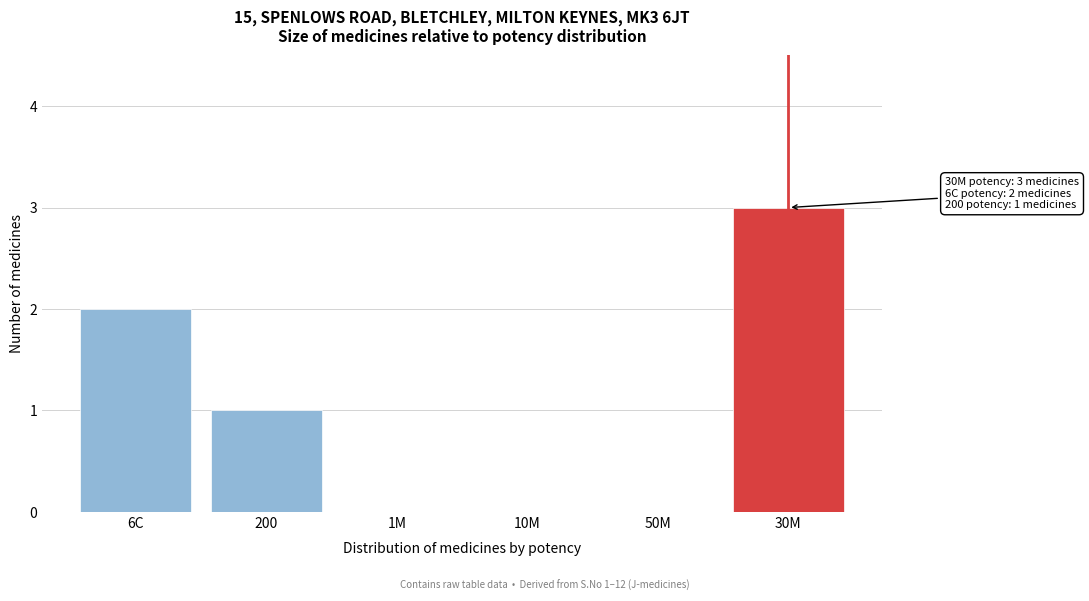

Reading left to right, list all the values displayed in this chart.

6C=2	200=1	1M=0	10M=0	50M=0	30M=3